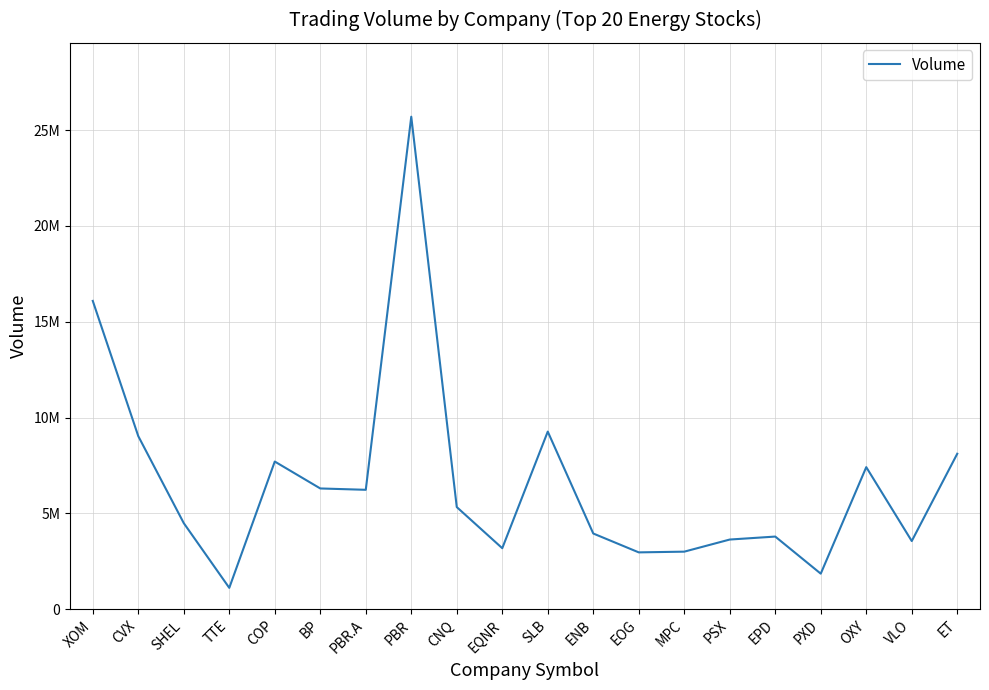

Which has a higher value, COP or EPD?

COP